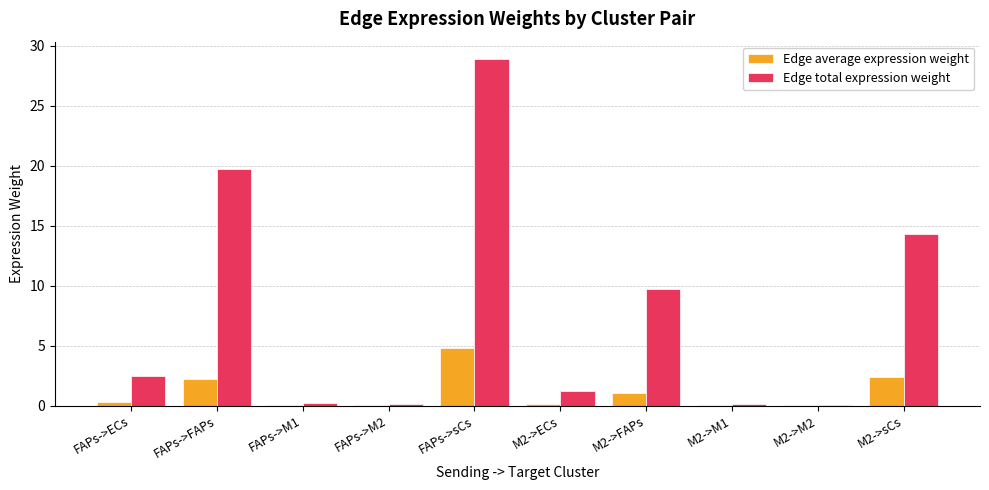

Does the chart contain stacked bars?

No